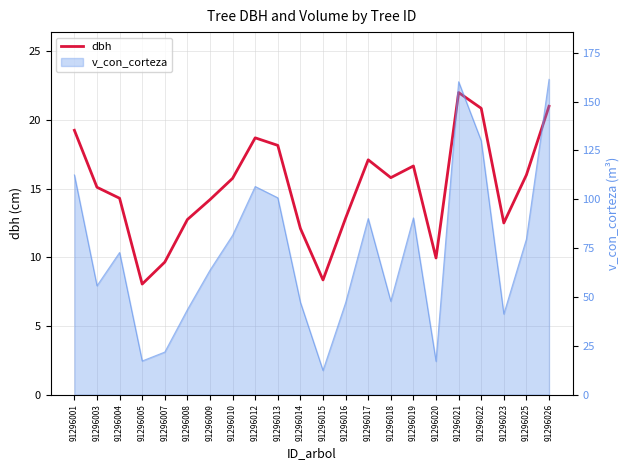

How many lines are shown in the chart?

1